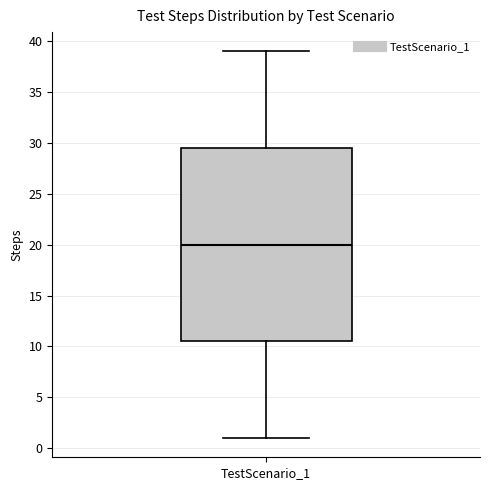

Transcribe this box plot: give where the median line is, the range the box spans, and where the two whiskers end, as read against the y-axis. The values are not printed on the chart, so give them approximately, as read against the axis.

median 20.0, box 10.5 to 29.5, whiskers 1.0 to 39.0